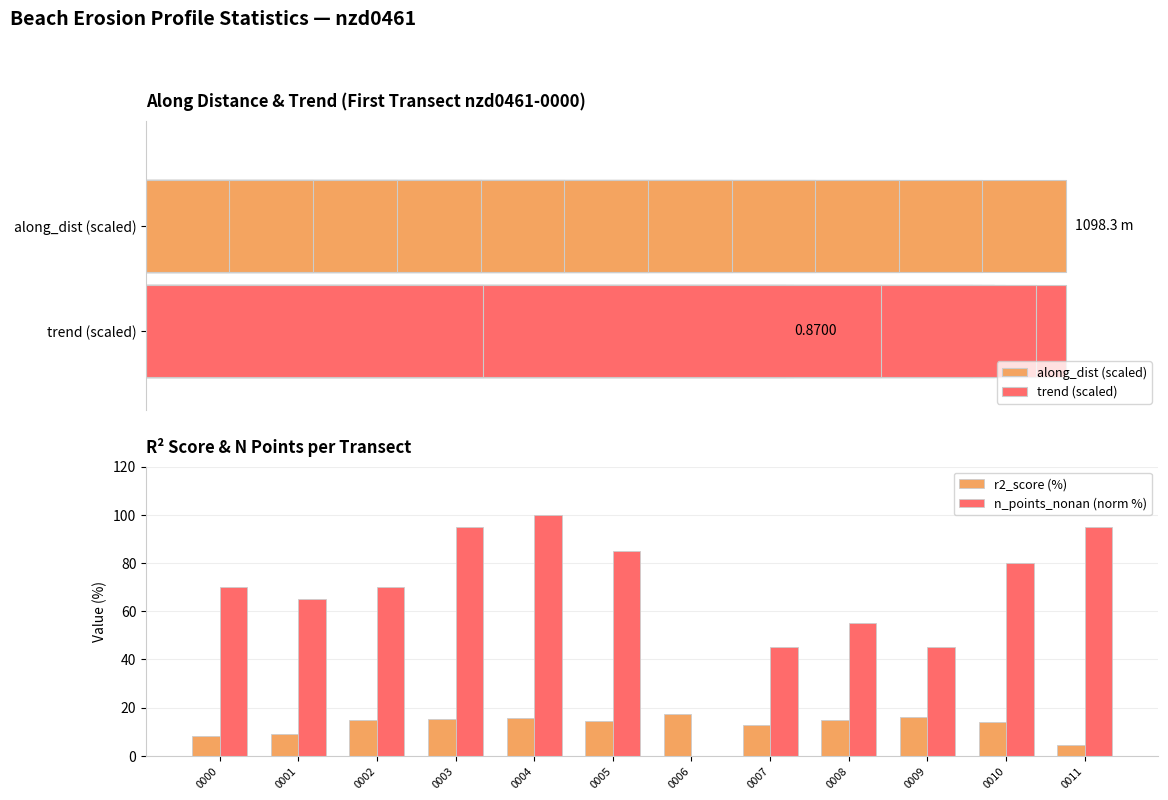

What is the difference between the maximum and minimum values in the r2_score (%) series?

13.0